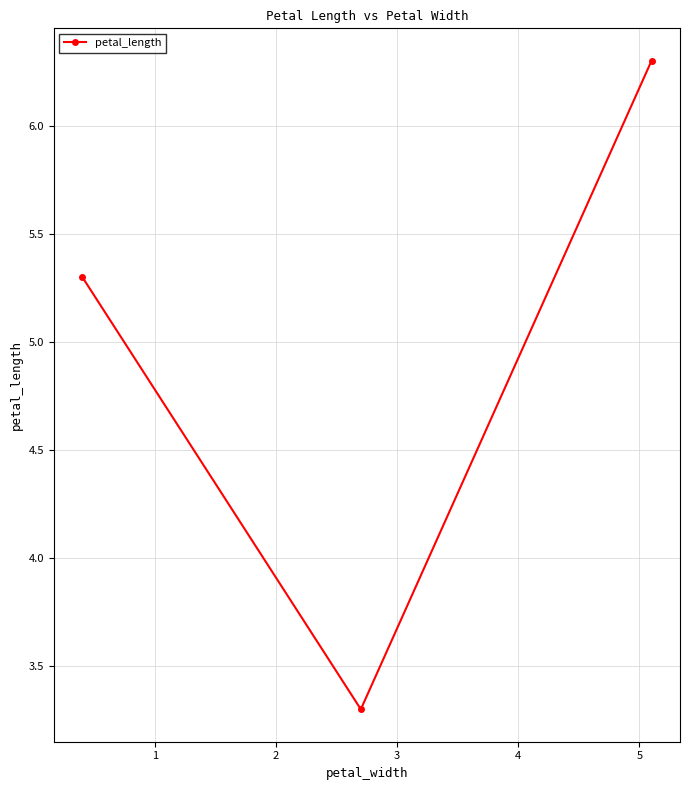

How many lines are shown in the chart?

1